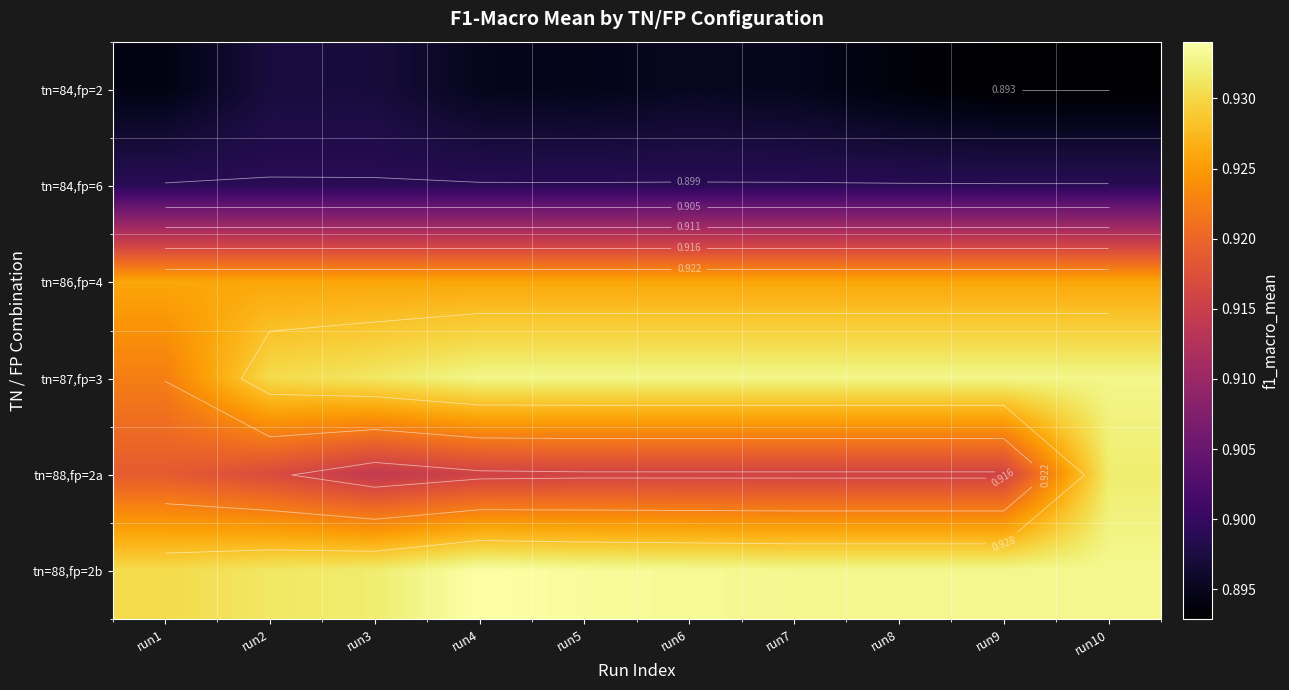

List the labels in order of tn=86,fp=4 value, largest first.

run1, run2, run3, run4, run5, run6, run7, run8, run9, run10